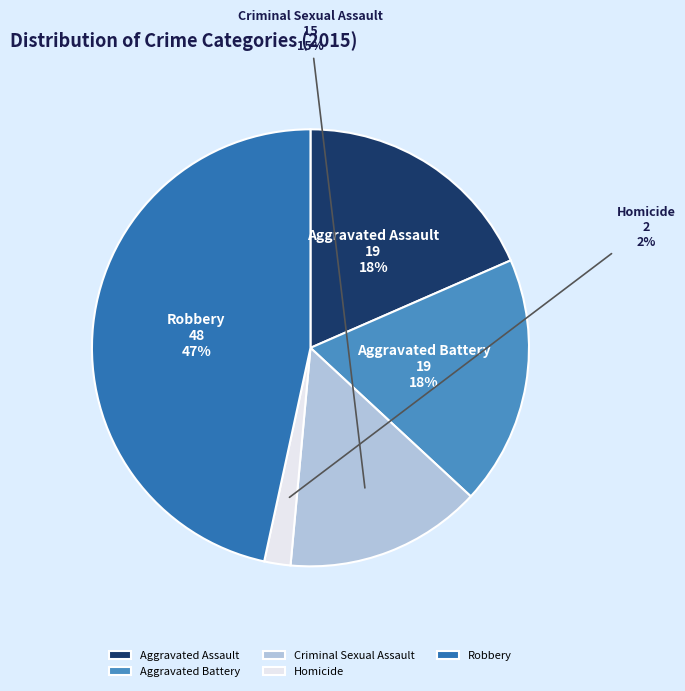

Approximately how many times larger is the value at Criminal Sexual Assault compared to Aggravated Battery?

0.8